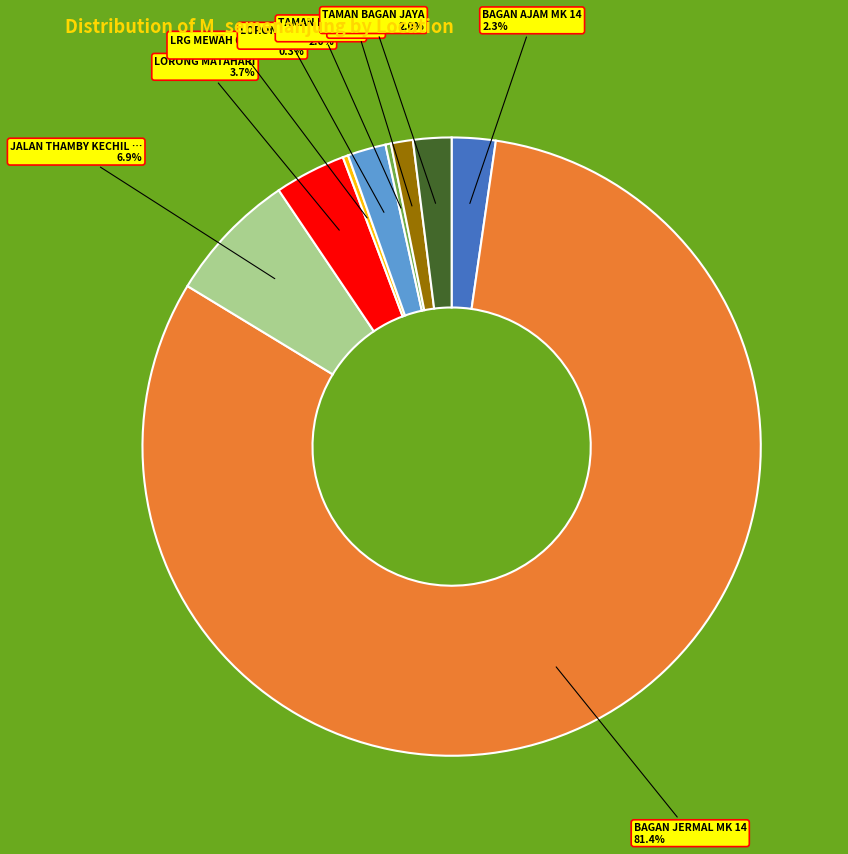

Is there any slice that represents more than half of the pie?

Yes